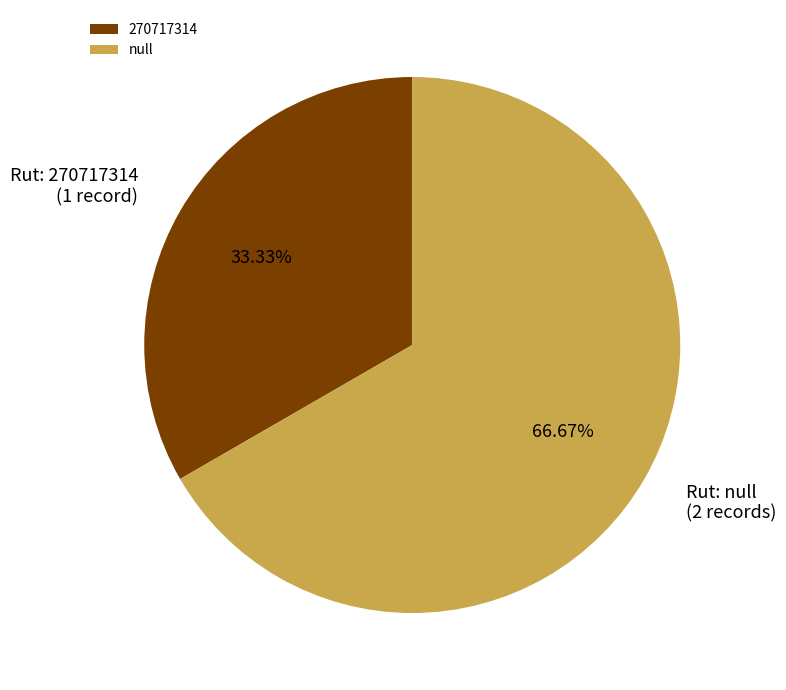

What percentage is the 270717314 slice, to the nearest percent?

33%